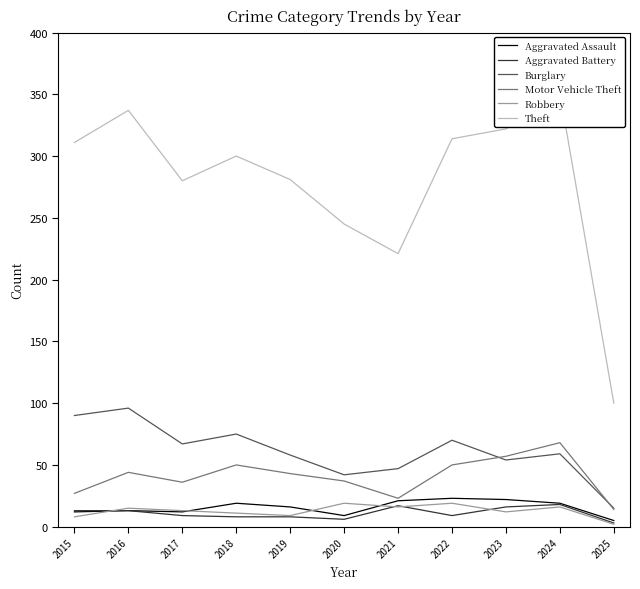

What is the average value of the Aggravated Battery series?

11